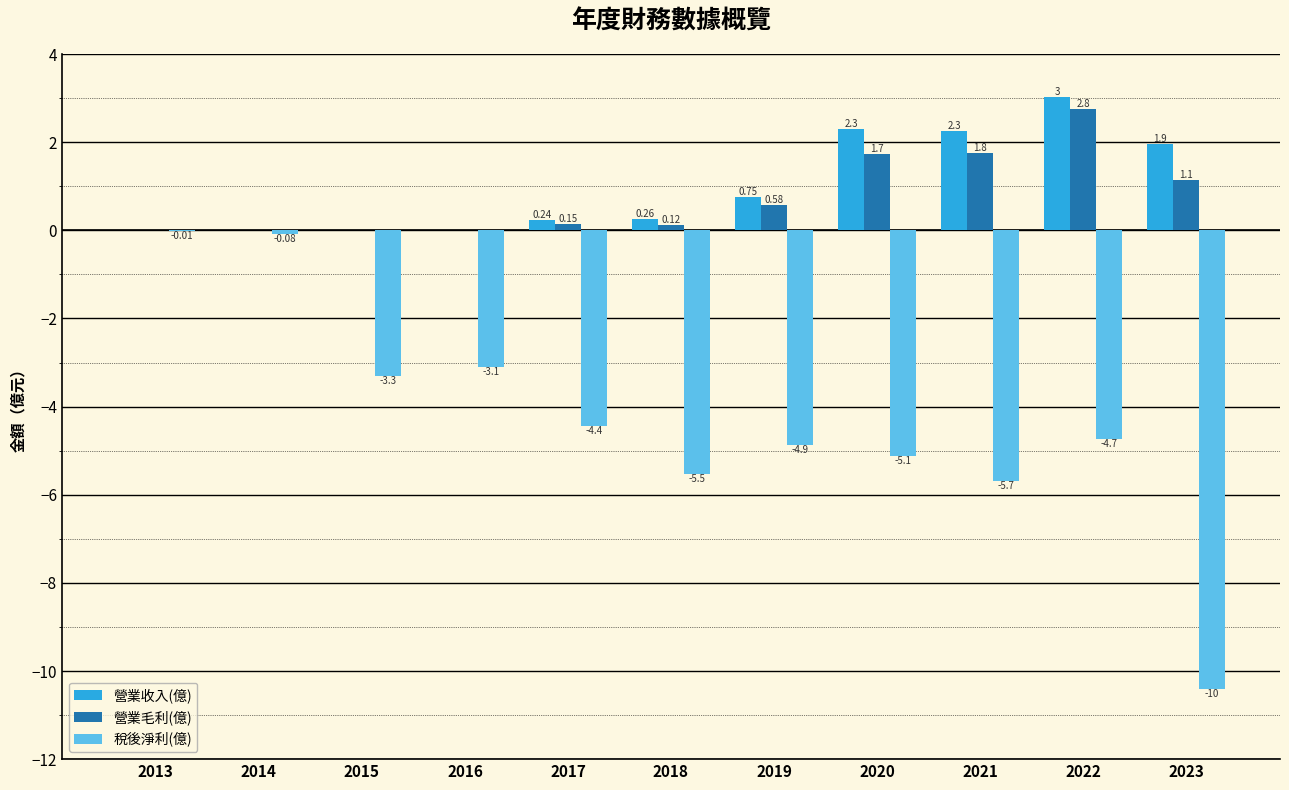

Between 2016 and 2017, which series saw the biggest shift?

稅後淨利(億)